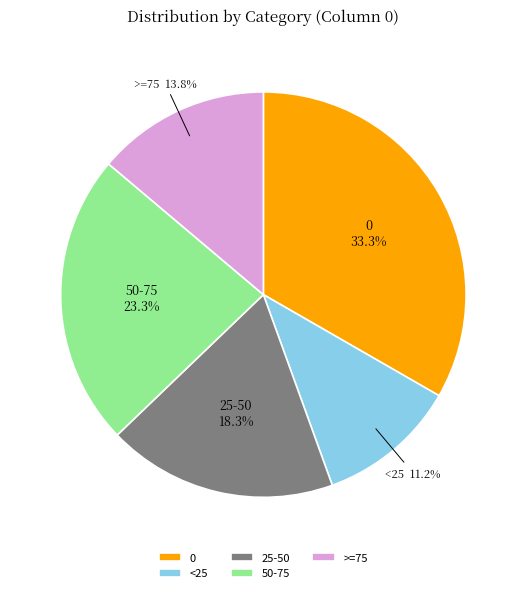

Do <25 and 0 together represent more than half of the pie?

No